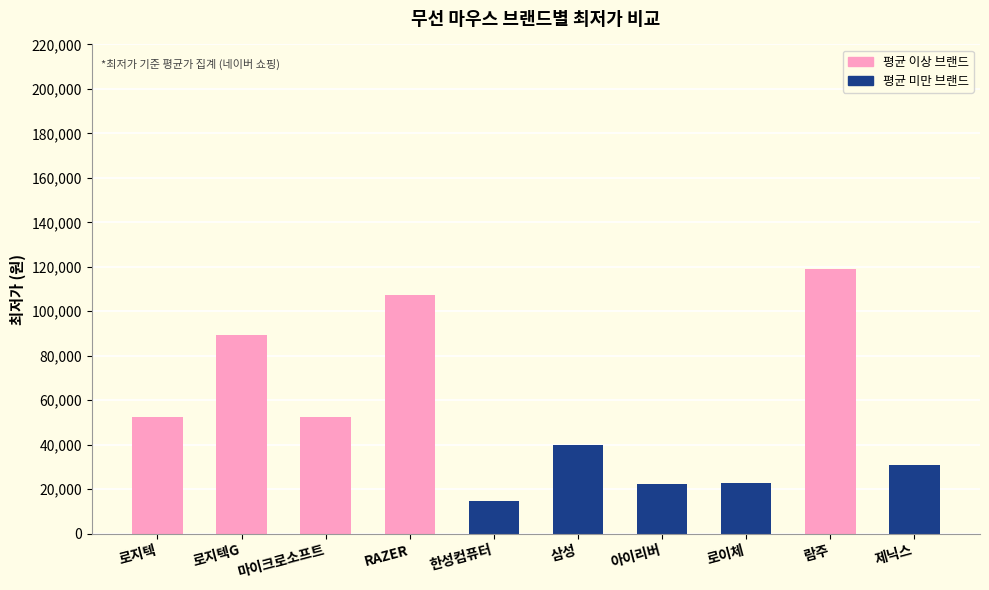

Are the bars horizontal?

No